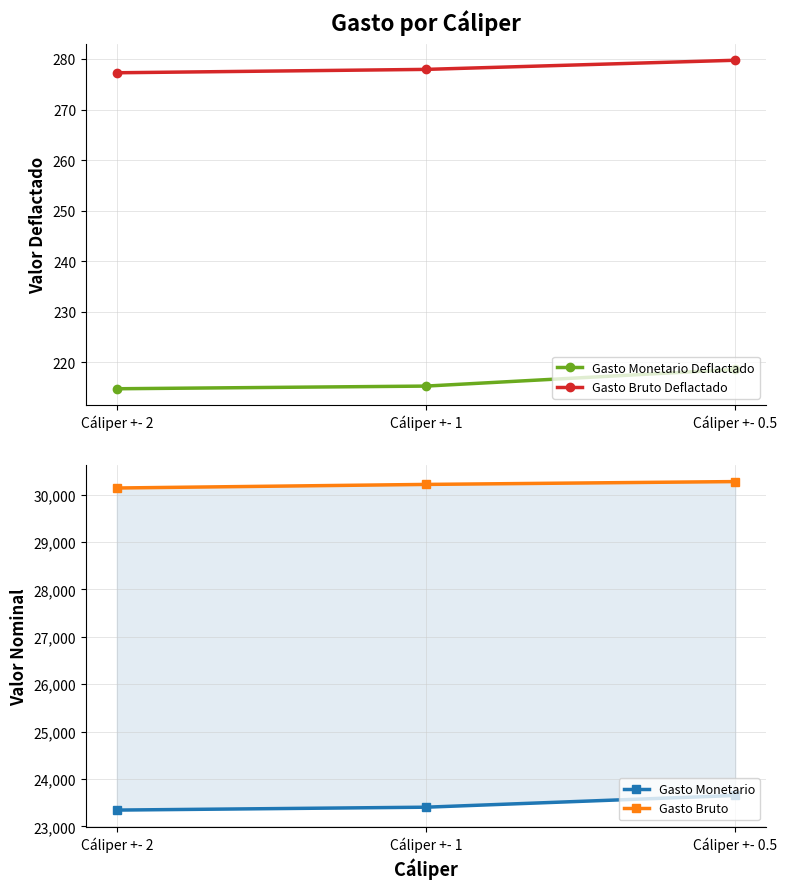

What is the sum of the Gasto Bruto values at Cáliper +- 2 and Cáliper +- 0.5?

60411.6